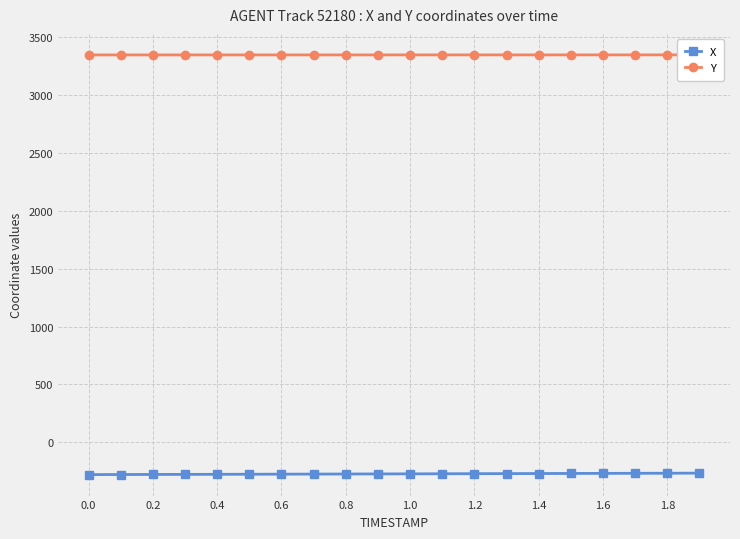

The value of X at 0.4 is -450.7. True or false?

False